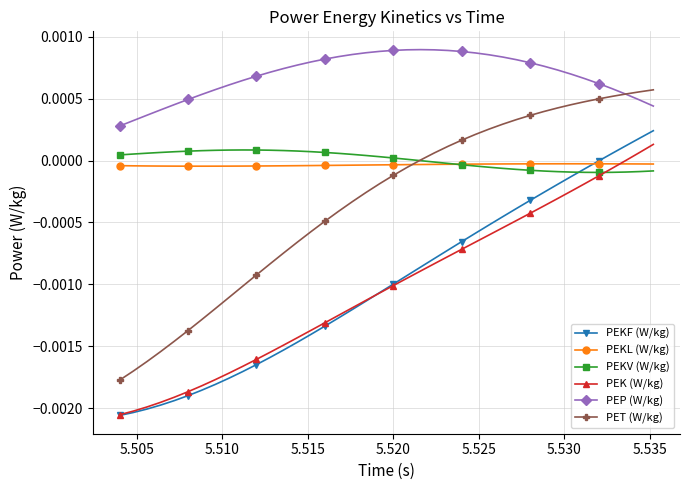

Which series has the largest total across all categories?

PEP (W/kg)